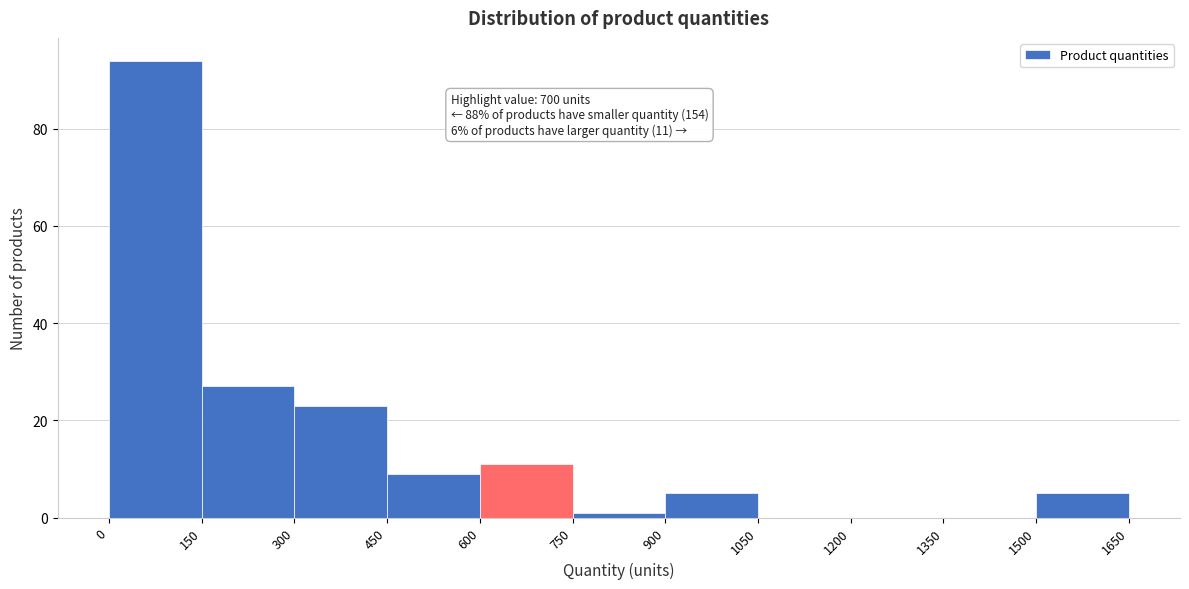

Which range on the x-axis has the tallest bar?

0 to 150